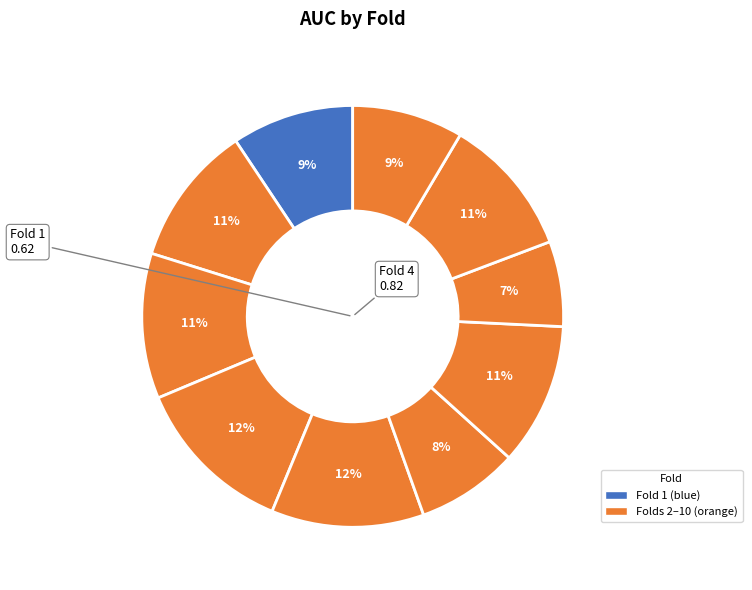

Rank the categories by value from highest to lowest.

Fold 4, Fold 5, Fold 3, Fold 7, Fold 2, Fold 9, Fold 1, Fold 10, Fold 6, Fold 8